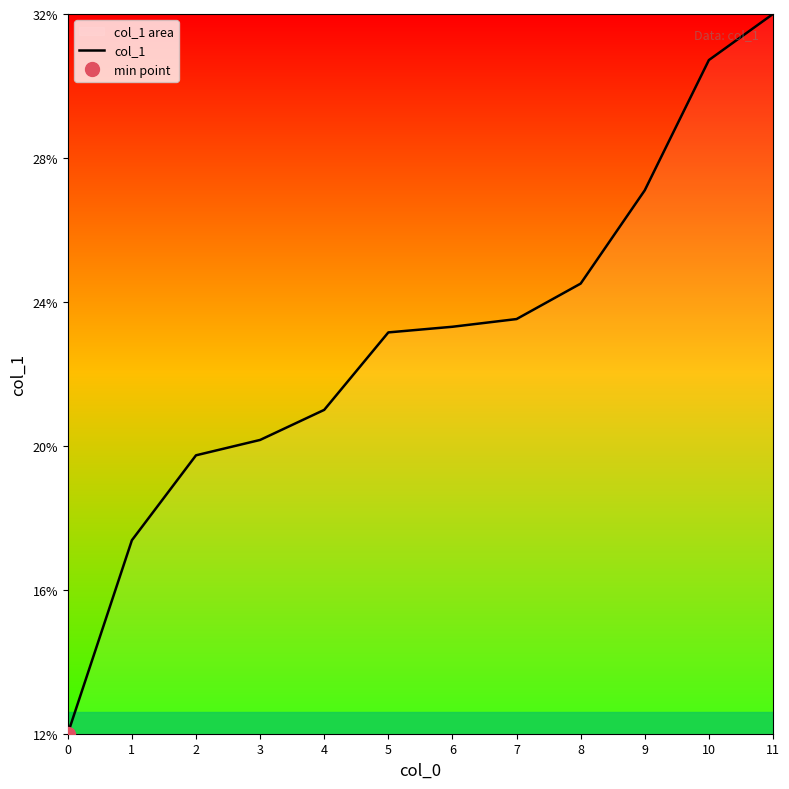

What is the minimum value shown in the chart?

0.1